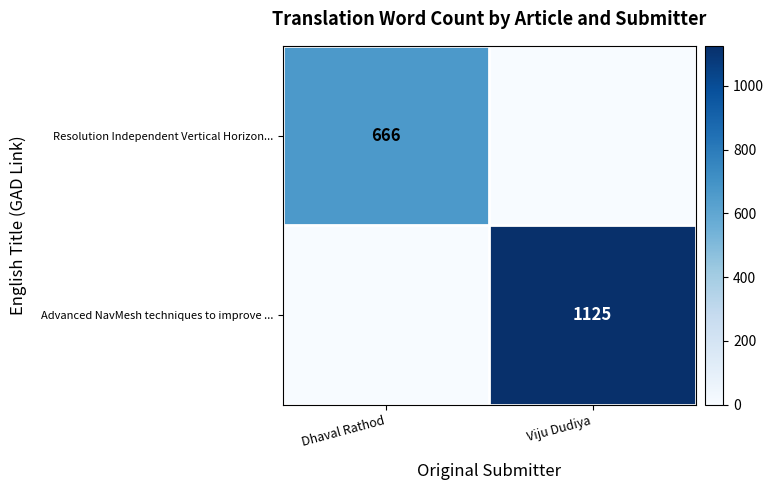

Is it true that Resolution Independent Vertical Horizon... equals 268 at Dhaval Rathod?

False